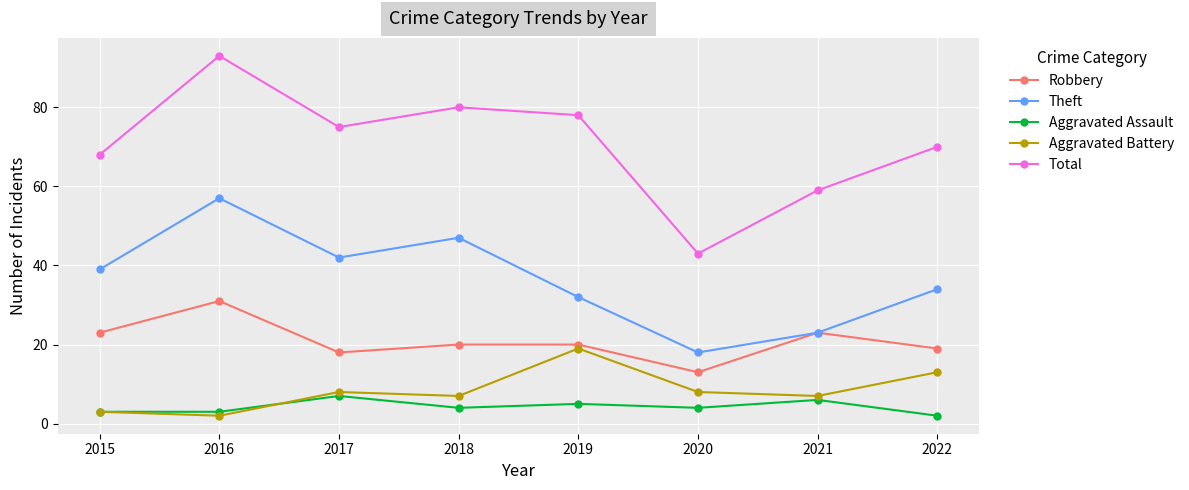

How many interior local valleys does the Aggravated Battery series have?

3